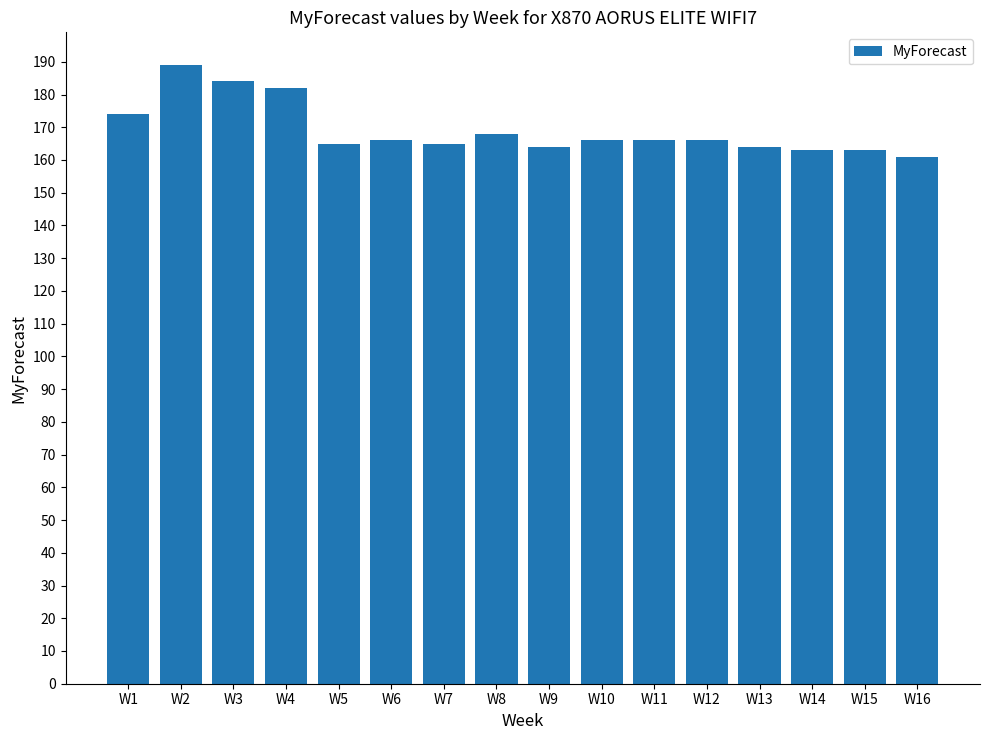

What is the difference between the maximum and minimum values?

28